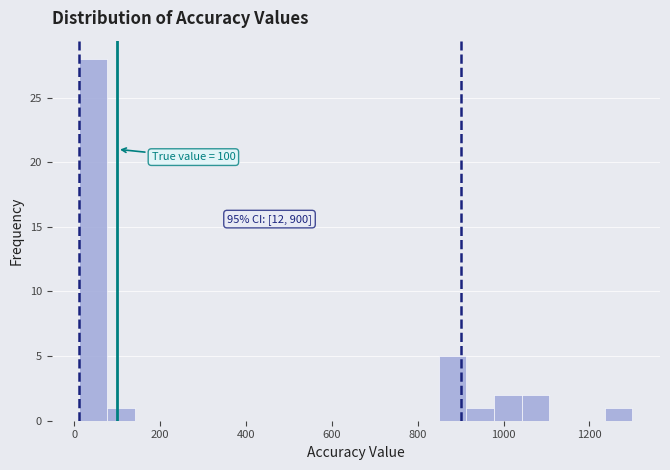

Read against the x-axis, roughly where is the centre of the tallest bar?

40